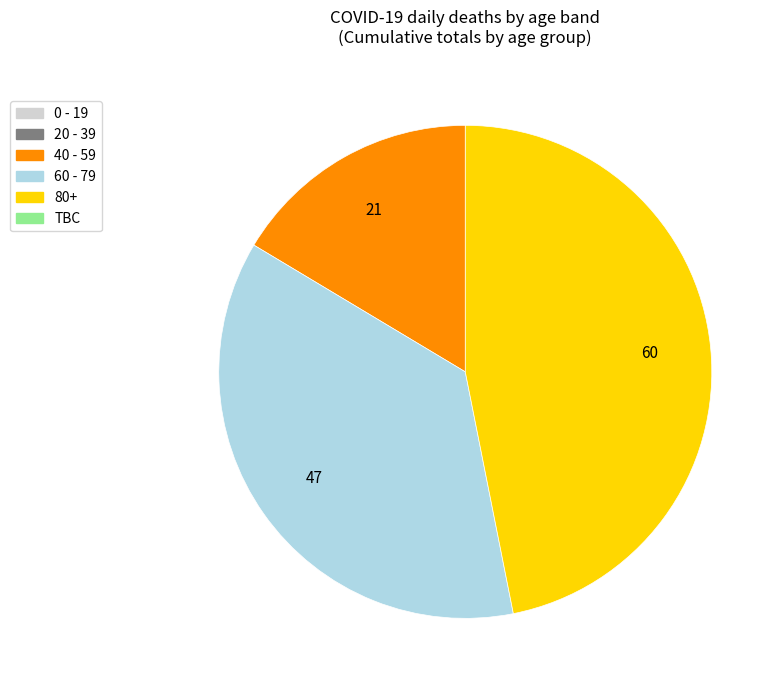

Count the number of slices in the pie.

3